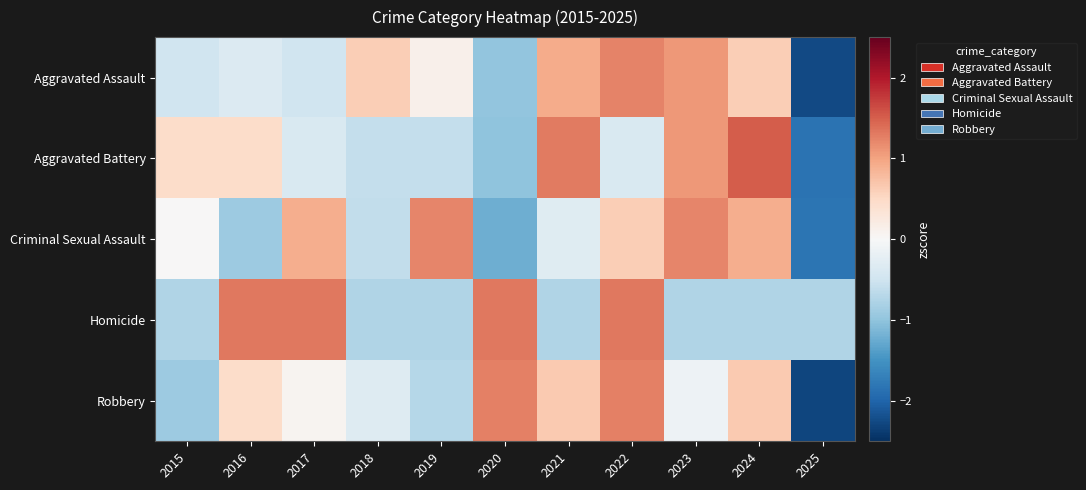

Between 2015 and 2020, which is larger?

2015